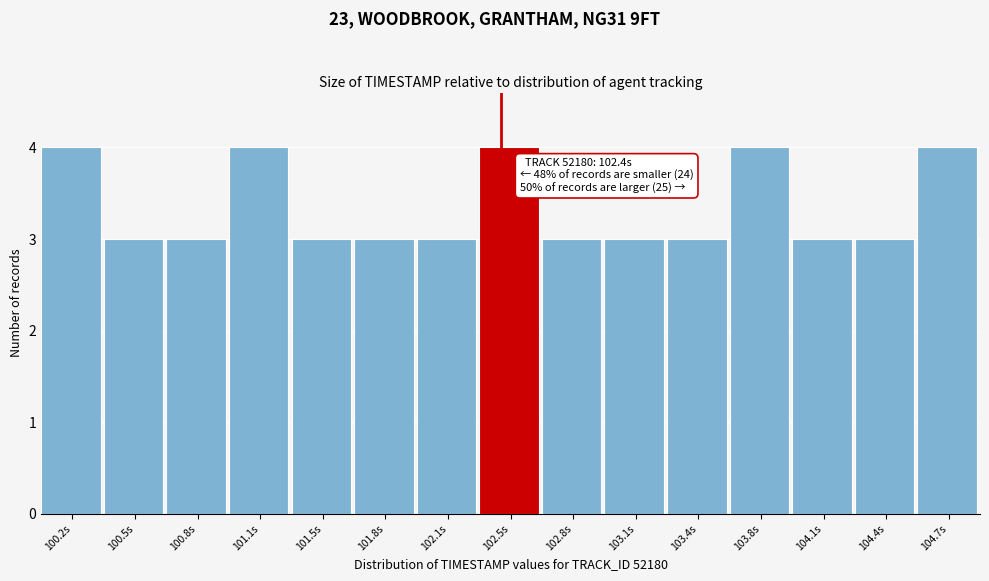

Reading left to right, list all the values displayed in this chart.

4	3	3	4	3	3	3	4	3	3	3	4	3	3	4